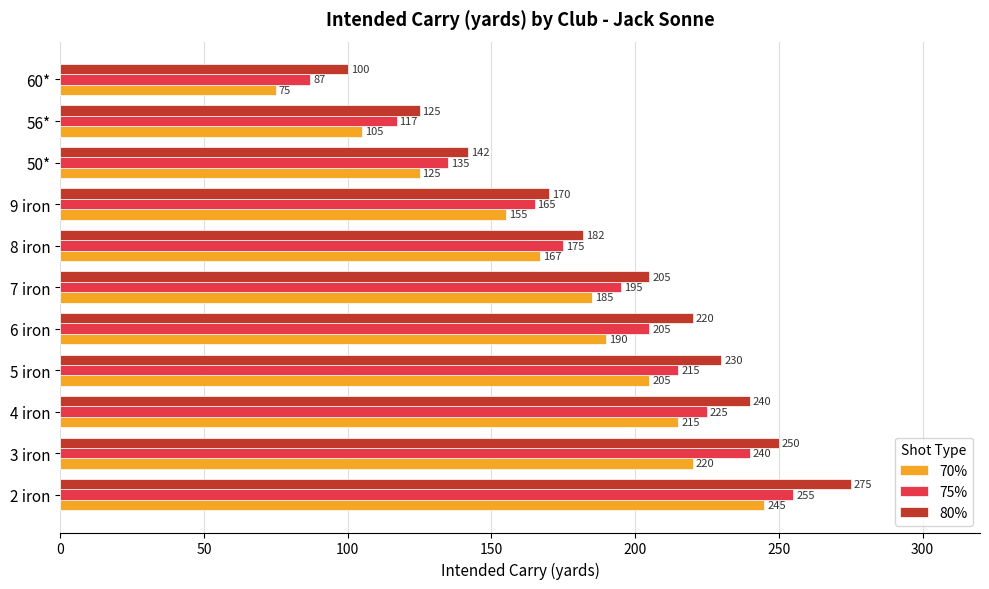

The value of 70% at 56* is 105. True or false?

True